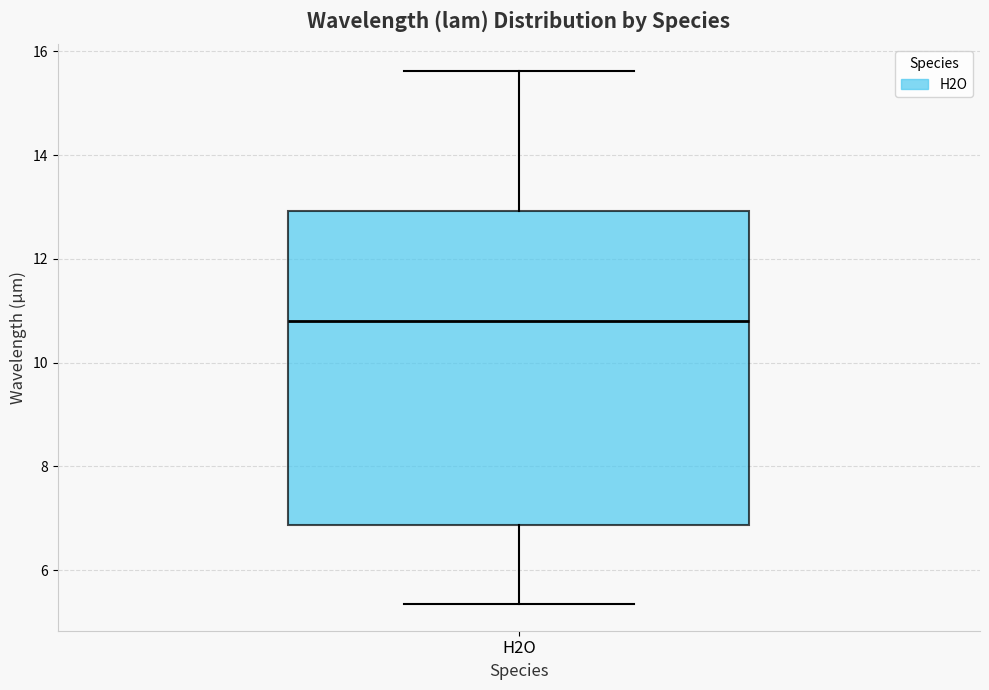

Where is the lower edge of the box for H2O on the y-axis? The values are not printed on the chart, so give them approximately, as read against the axis.

6.8